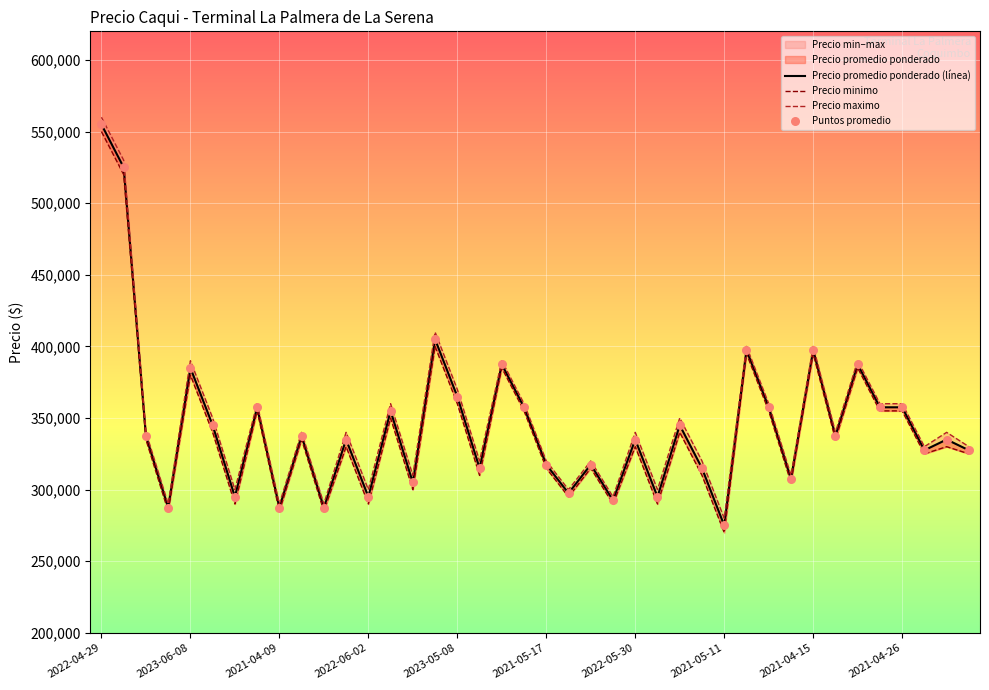

Which series contains the highest Y value?

Precio maximo